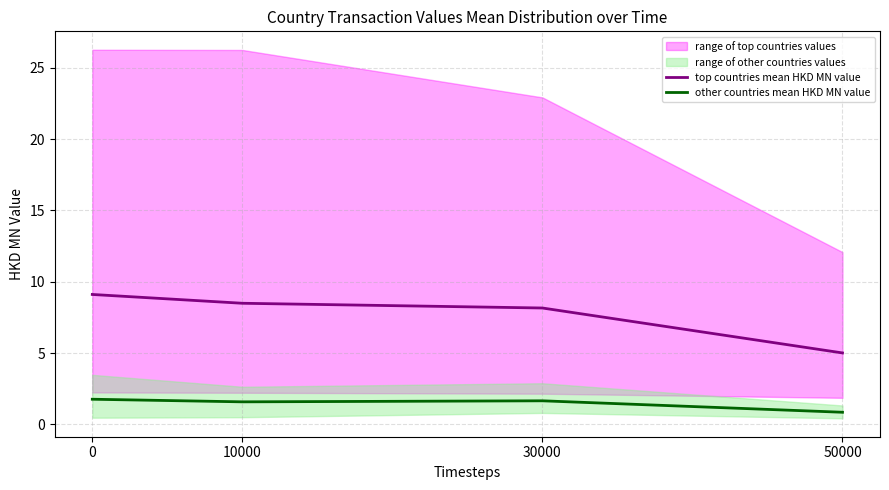

True or false: other countries mean HKD MN value and top countries mean HKD MN value intersect in this chart.

False